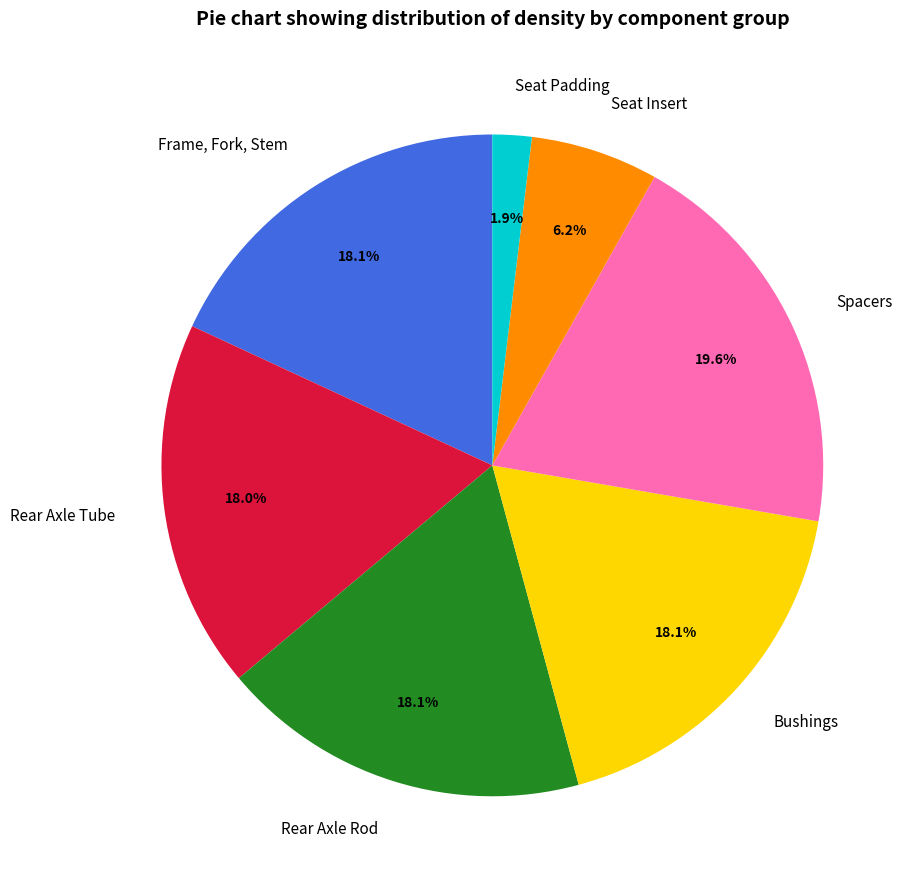

How many slices are in this pie chart?

7